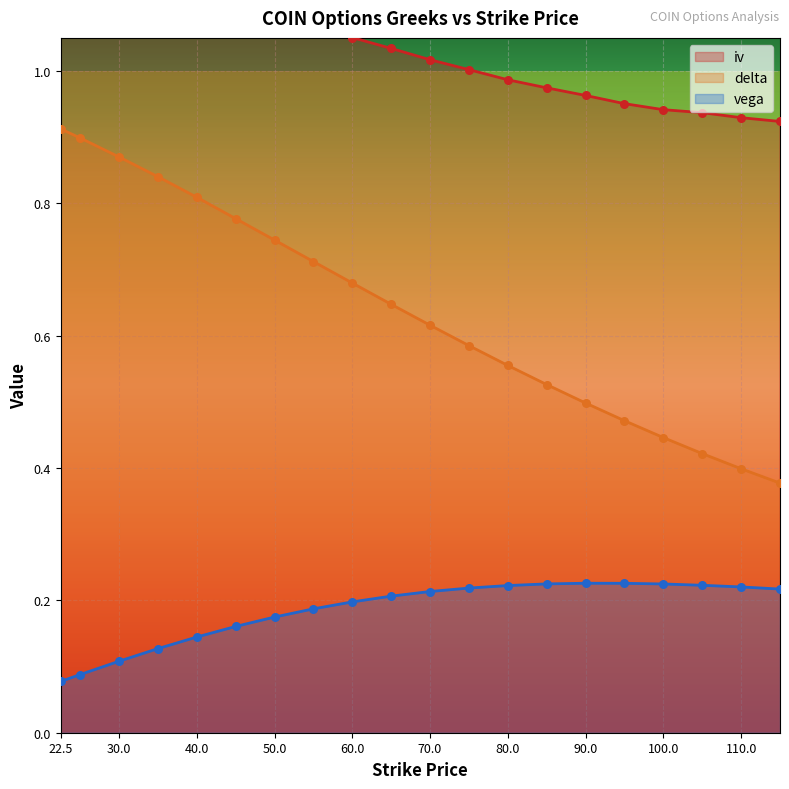

Which series has the largest Y range (max minus min)?

iv